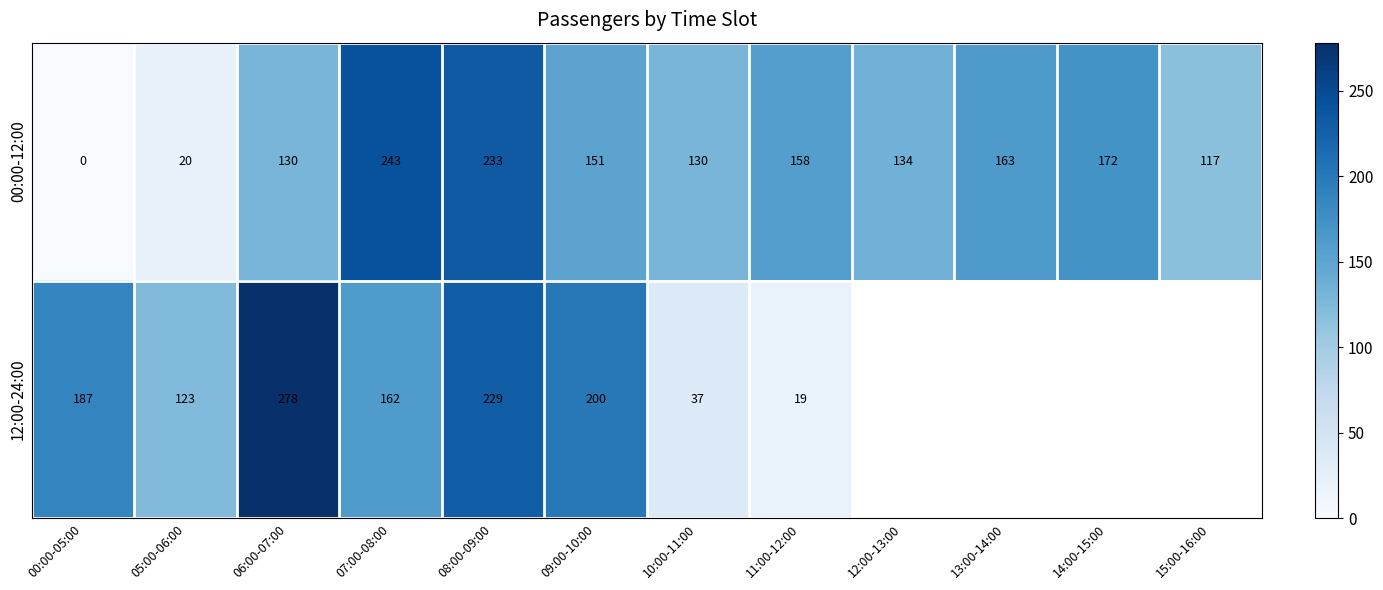

What is the difference between the highest and lowest values at 11:00-12:00?

139